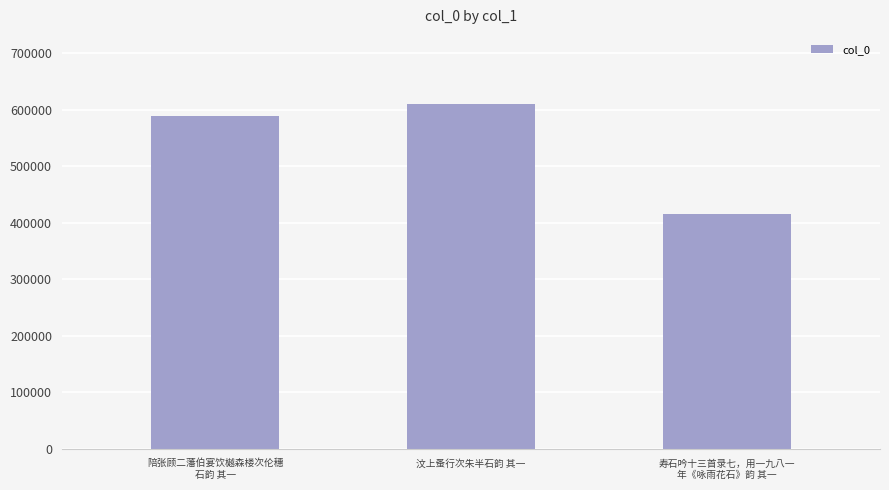

What is the label of the 1st bar from the right?

寿石吟十三首录七，用一九八一
年《咏雨花石》韵 其一